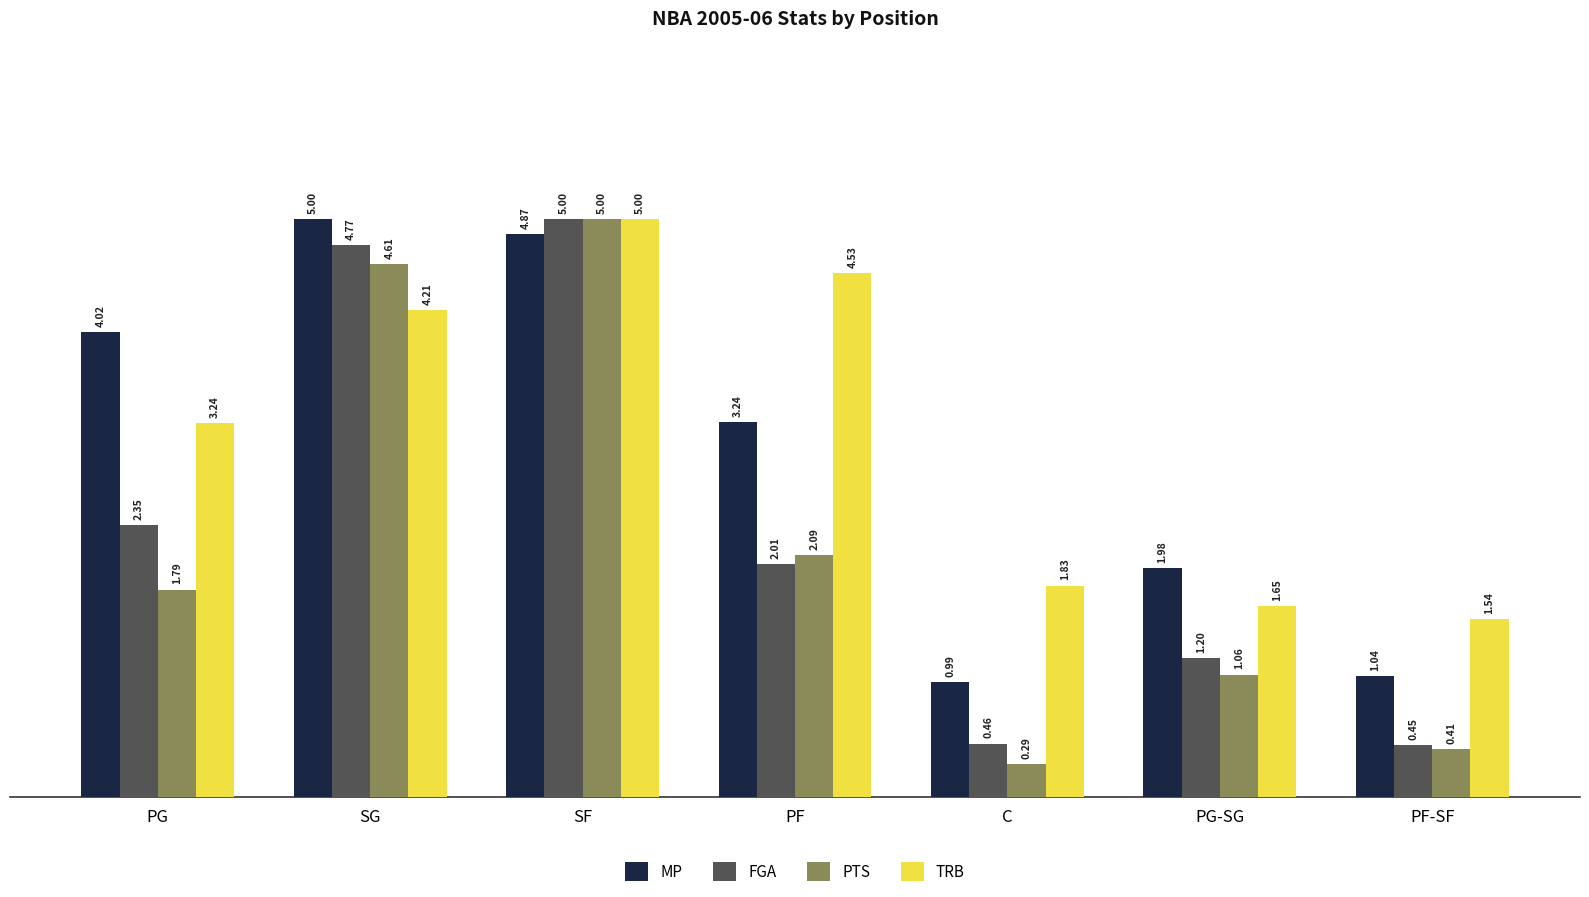

Which series changed the most between PG and PF-SF?

MP